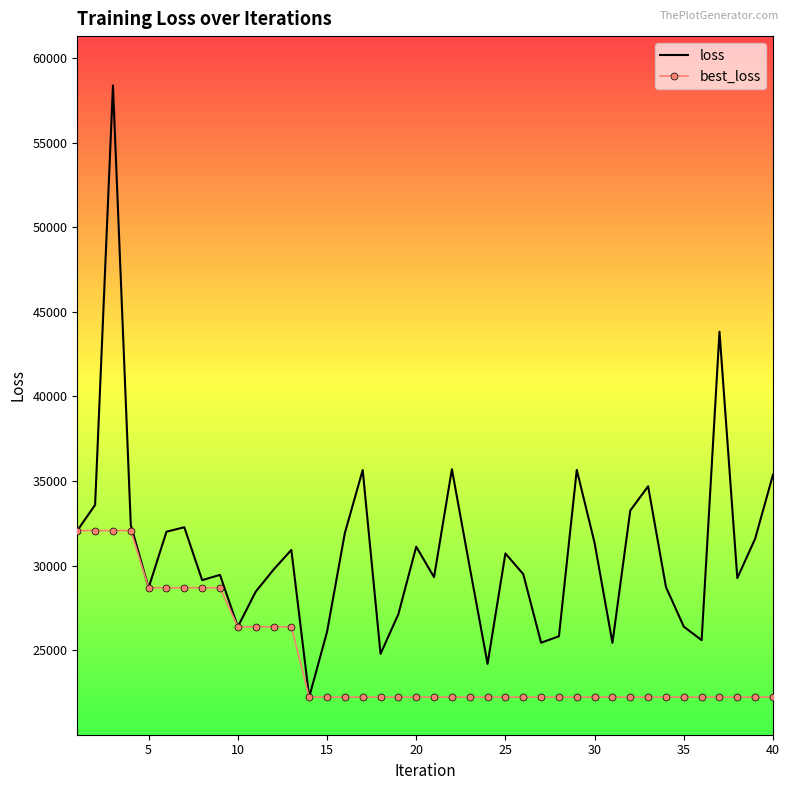

Which series has the widest spread of values?

loss